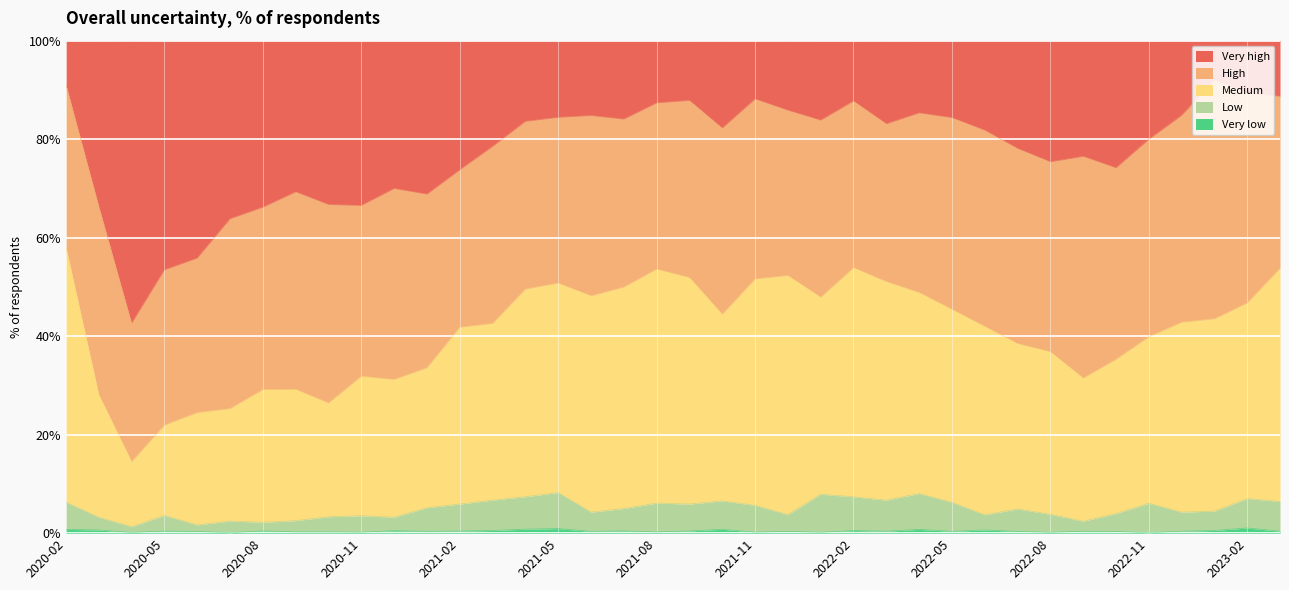

What is the lowest value of the Very low series?

0.1